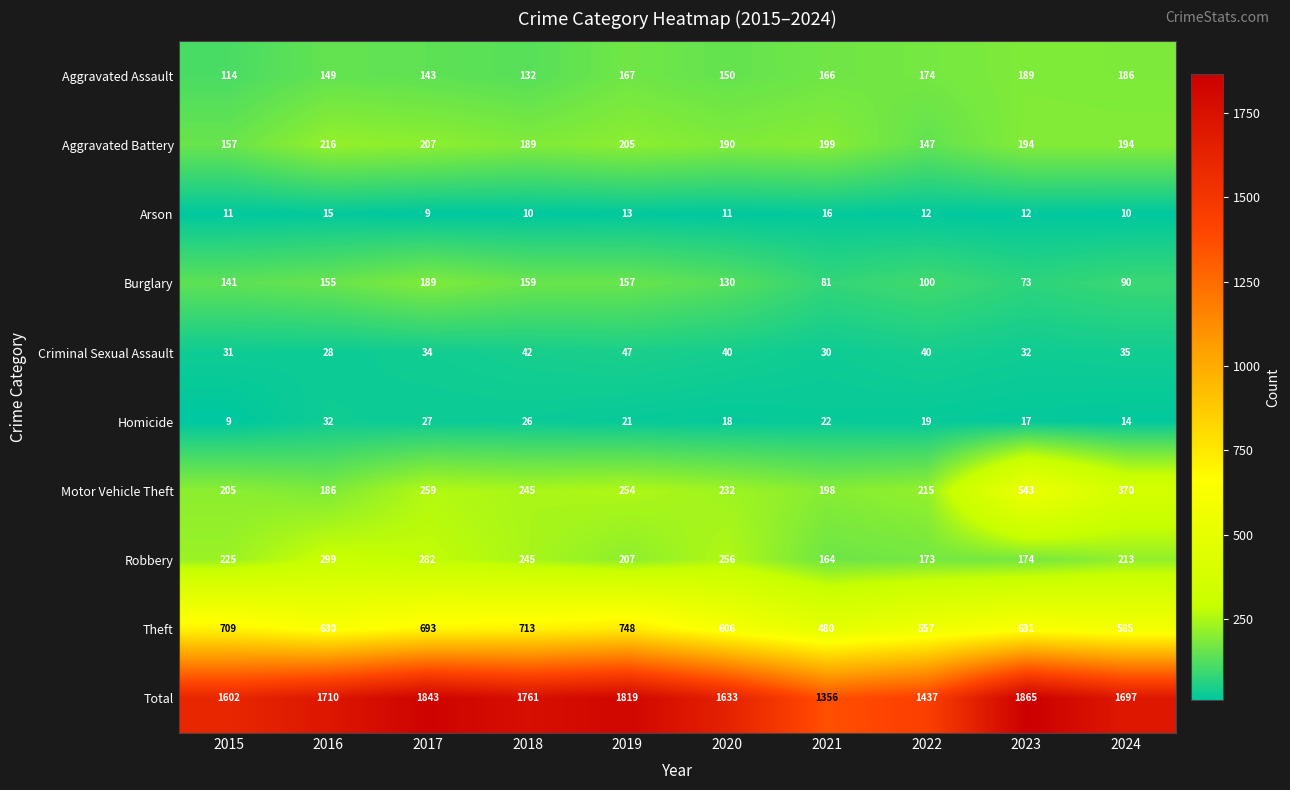

What is the maximum value shown in the chart?

1865